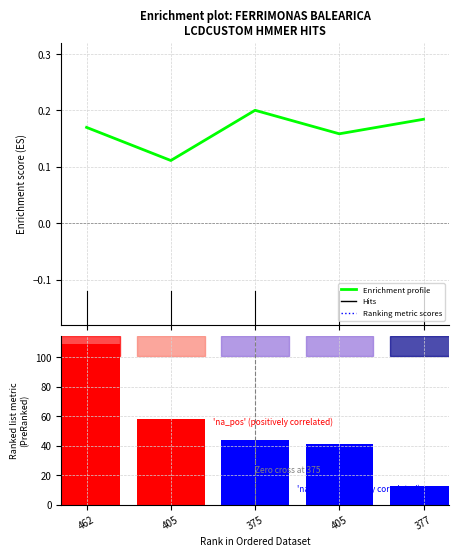

How many data points are less than 44?

2